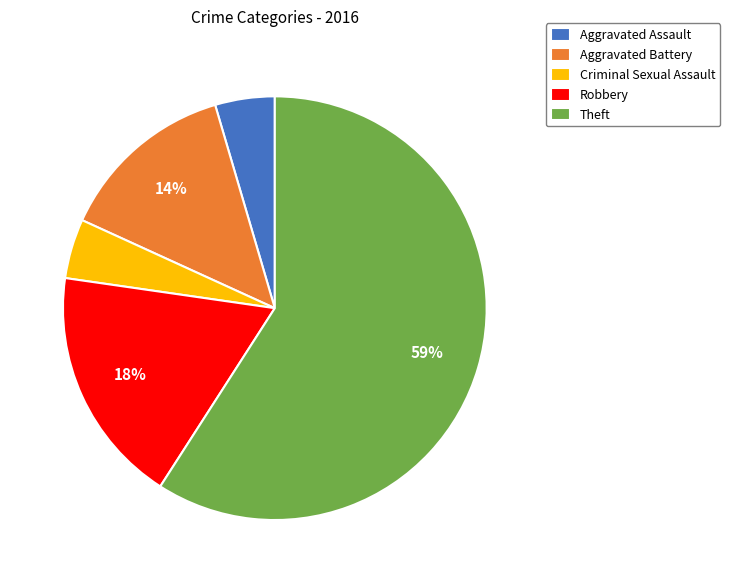

Is there a majority slice in this chart?

Yes